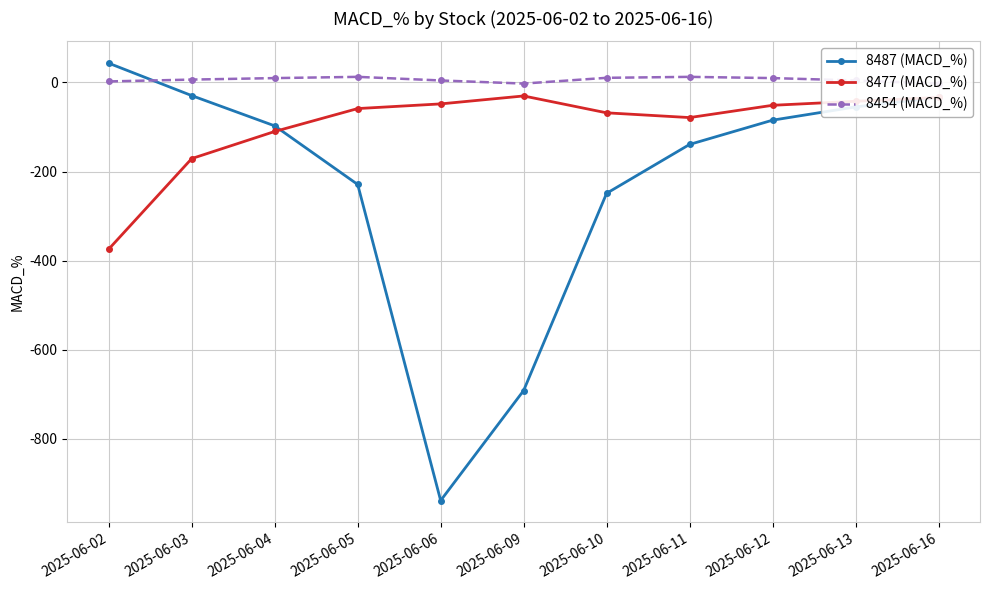

Between 2025-06-09 and 2025-06-04, which is larger?

2025-06-04